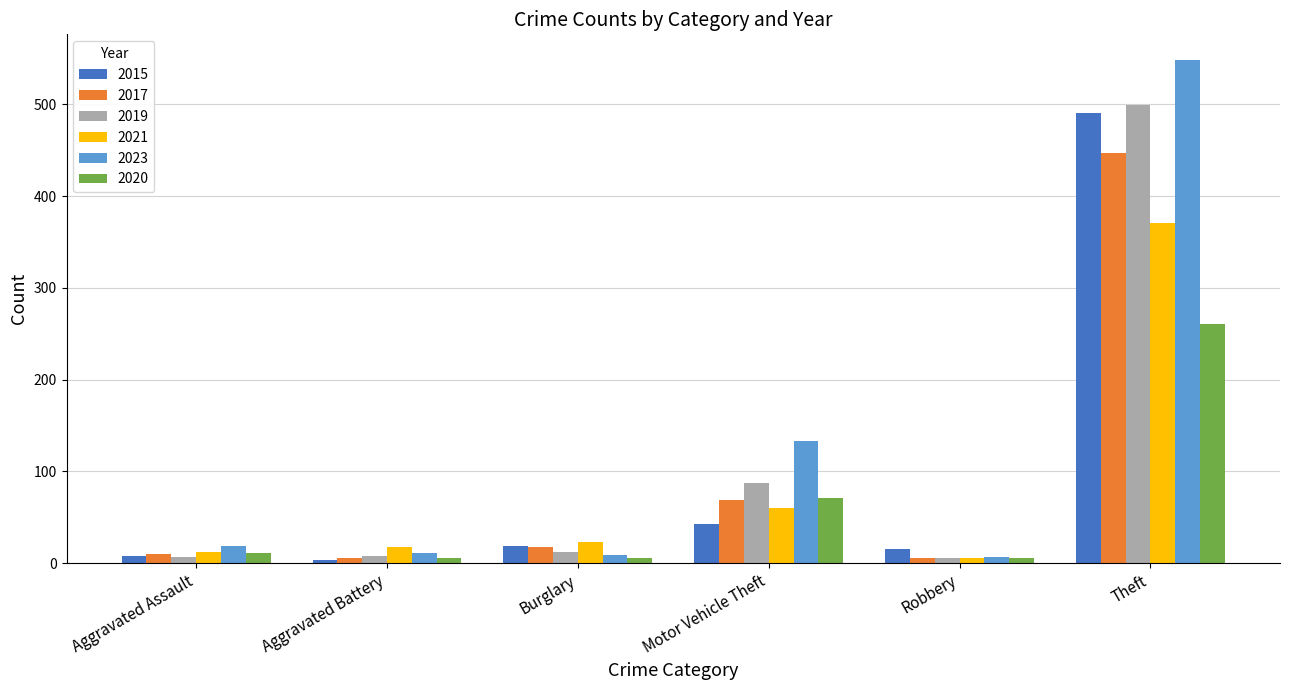

What is the value of the 2017 bar at the 6th from the left?

447